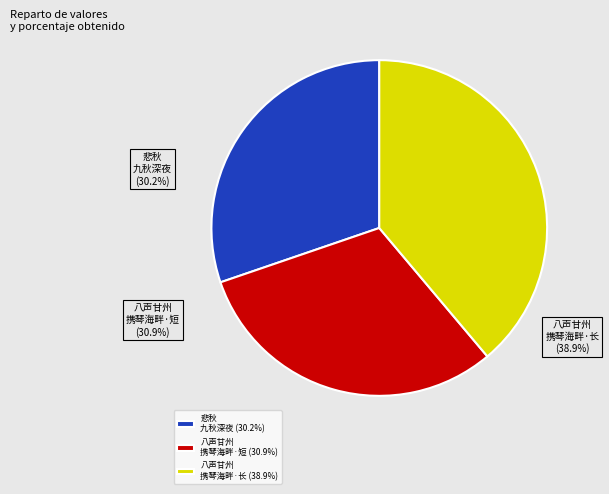

How much of the chart is everything except 悲秋·九秋深夜无聊赖?

69.8%